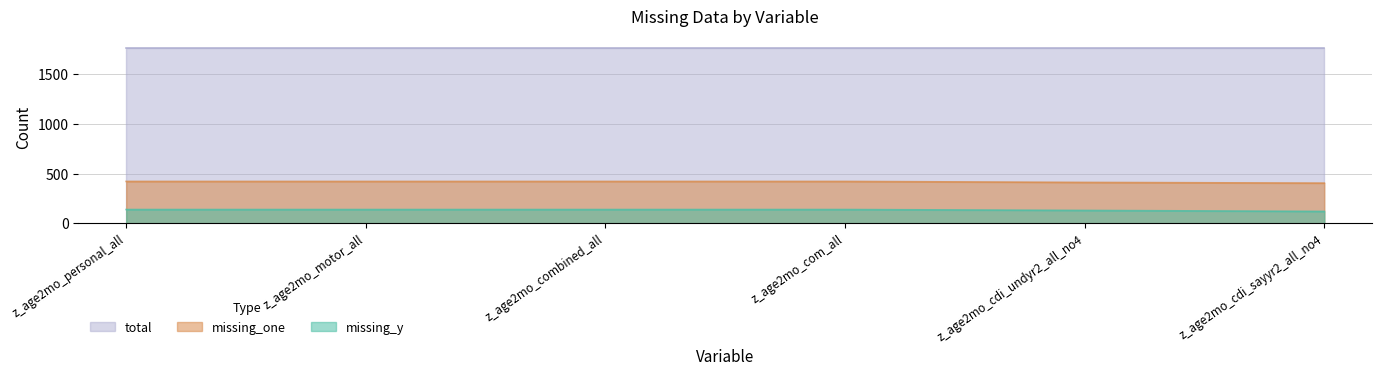

True or false: missing_one has a value of 422 at z_age2mo_motor_all.

True